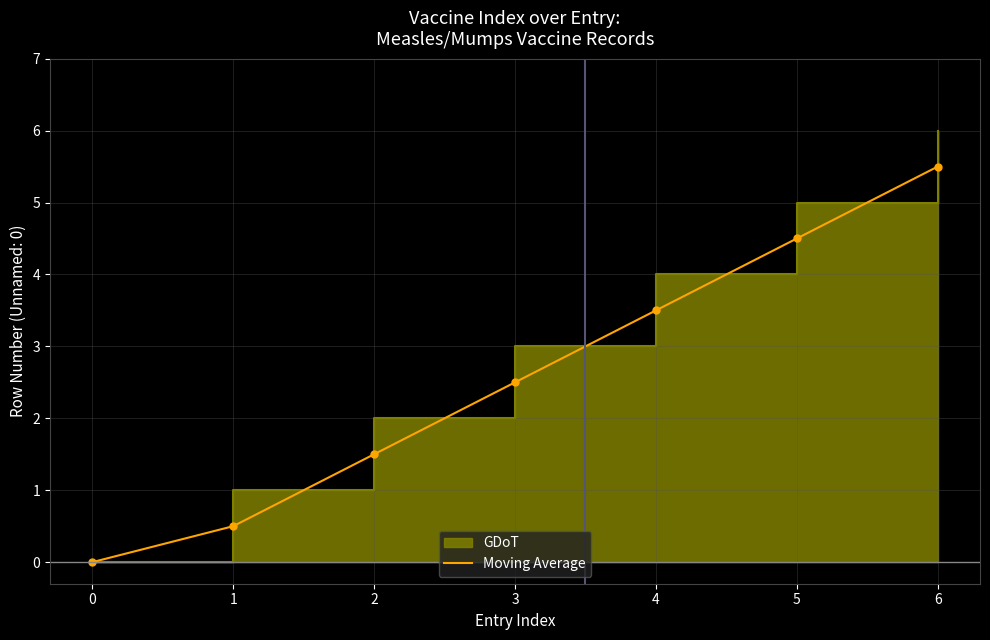

List the labels in order of value, largest first.

6, 5, 4, 3, 2, 1, 0